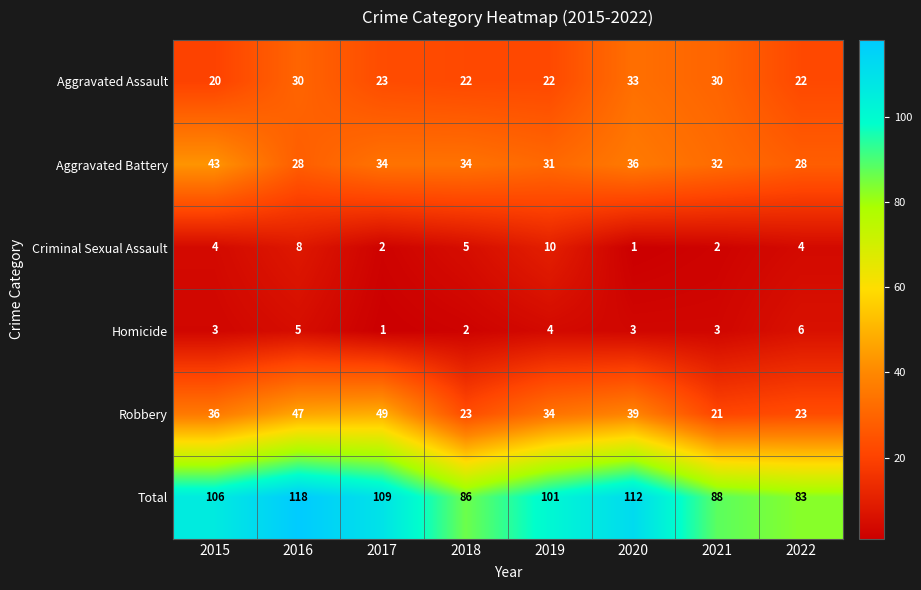

Count the number of categories in the chart.

8